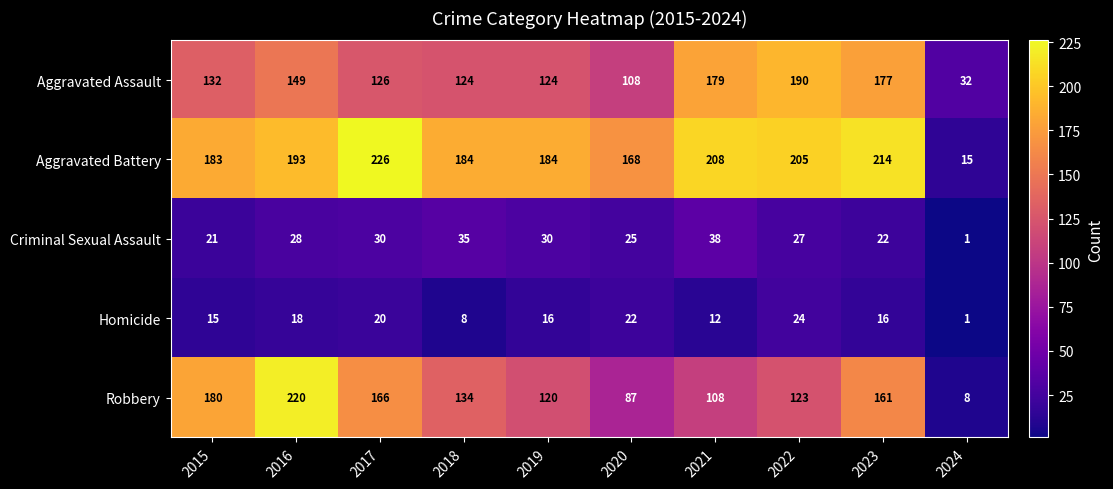

Which series has the largest range (max minus min)?

Robbery